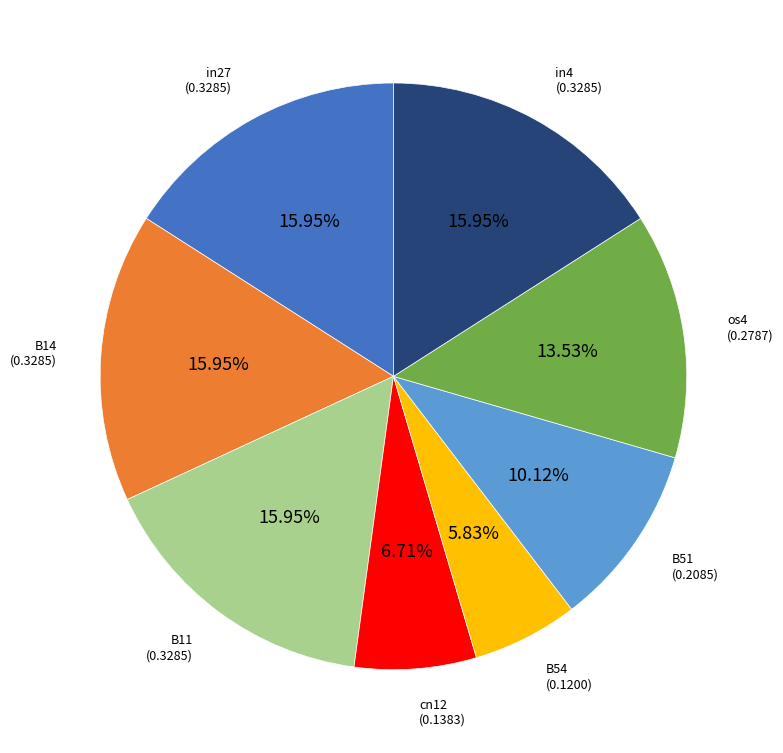

Do os4 and B54 together represent more than half of the pie?

No